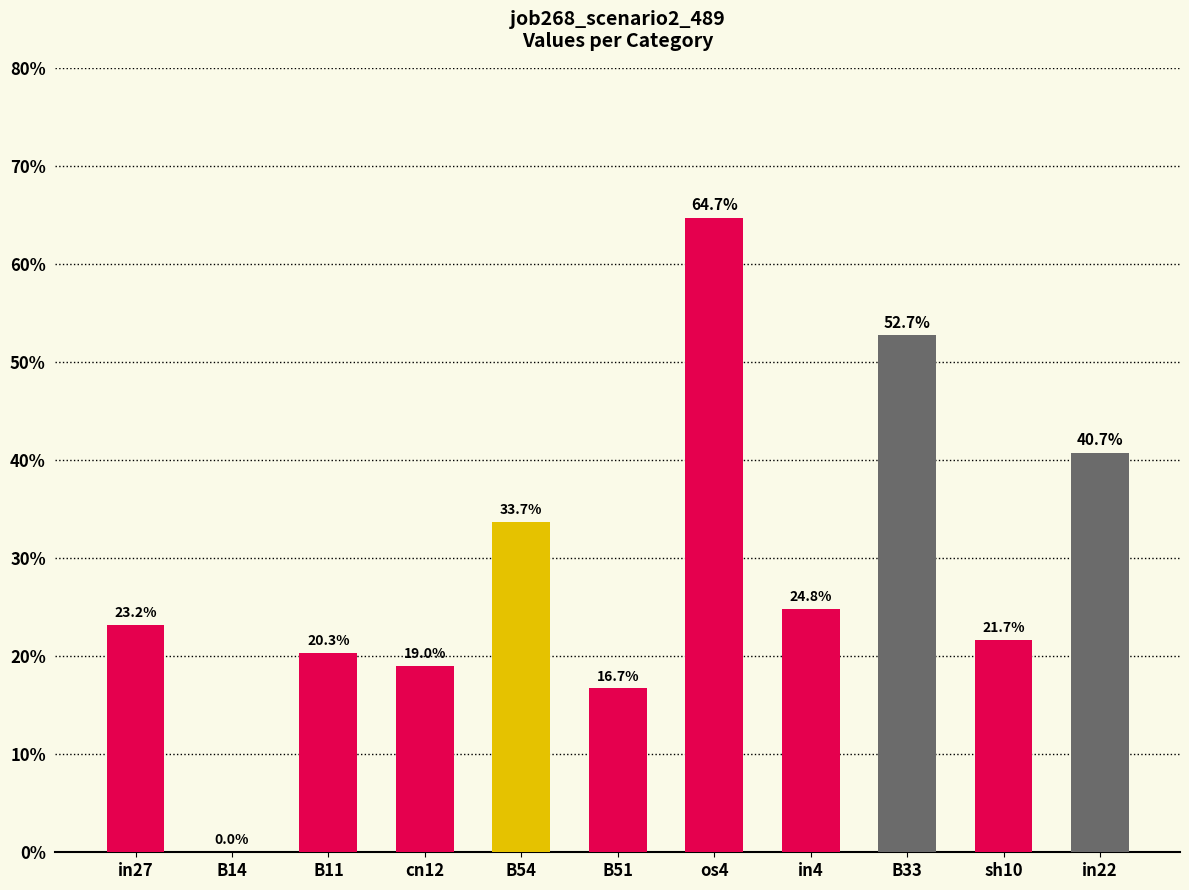

What position from the left is sh10?

10